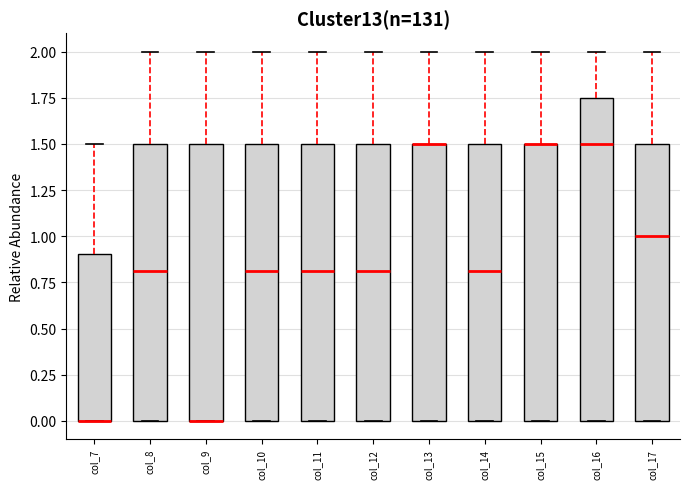

Comparing the boxes themselves (not the whiskers), which one is the tallest?

col_16